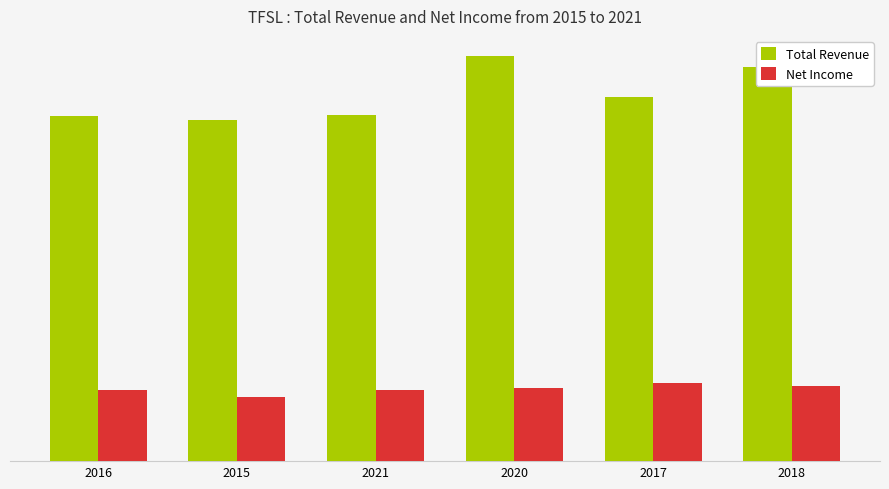

List the series in order of their overall mean, highest first.

Total Revenue, Net Income